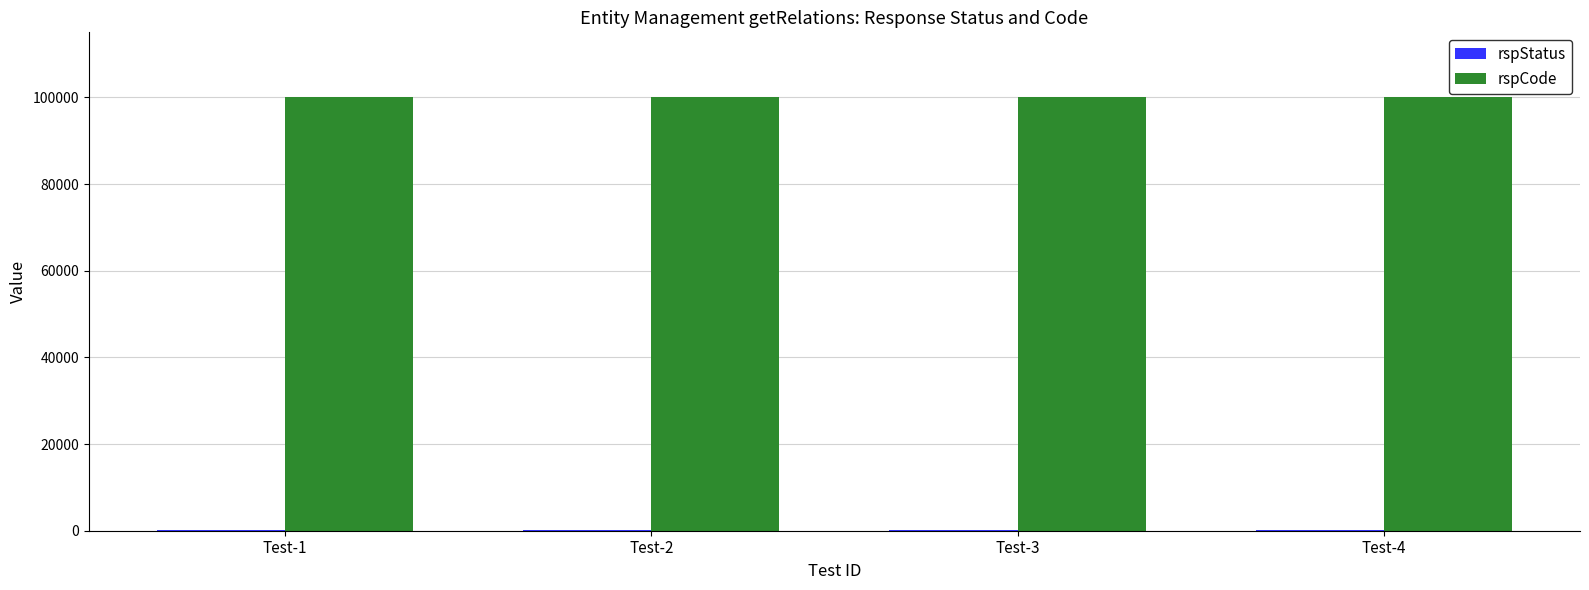

What is the greatest value displayed?

100000